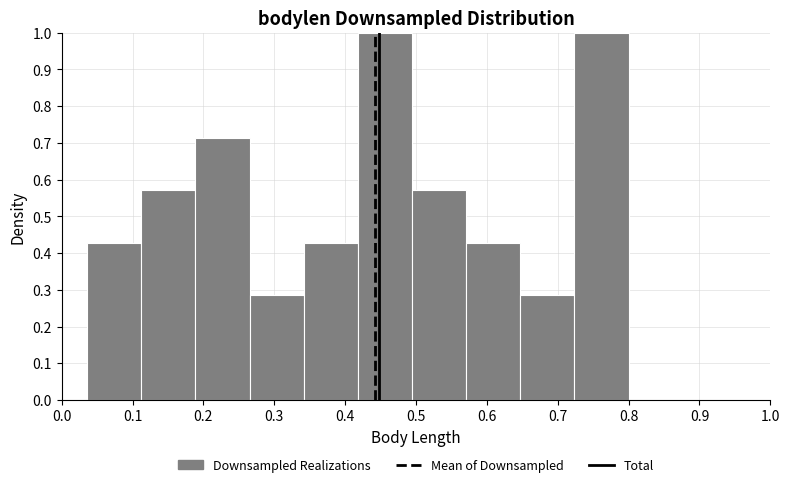

Reading left to right, transcribe this chart: for each bar, give the range it covers on the x-axis and its height. Neither the bar edges nor the heights are printed on the chart, so give them approximately, as read against the axes.

0.04 to 0.11: 0.43
0.11 to 0.19: 0.57
0.19 to 0.27: 0.71
0.27 to 0.34: 0.29
0.34 to 0.42: 0.43
0.42 to 0.49: 1.00
0.49 to 0.57: 0.57
0.57 to 0.65: 0.43
0.65 to 0.72: 0.29
0.72 to 0.80: 1.00